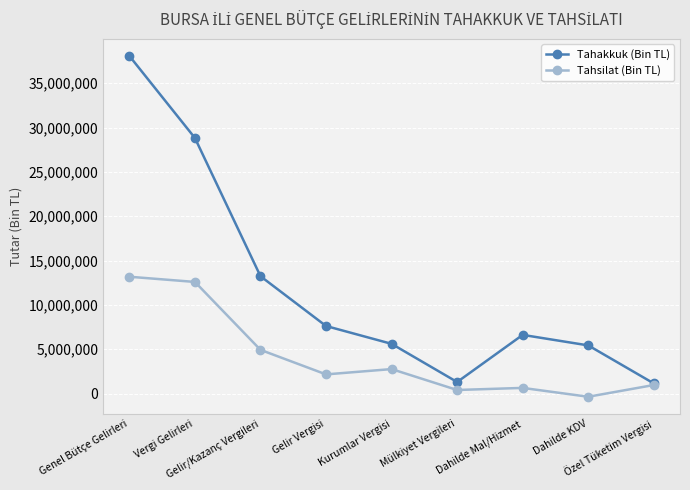

At which category does the chart reach its minimum across all series?

Dahilde KDV